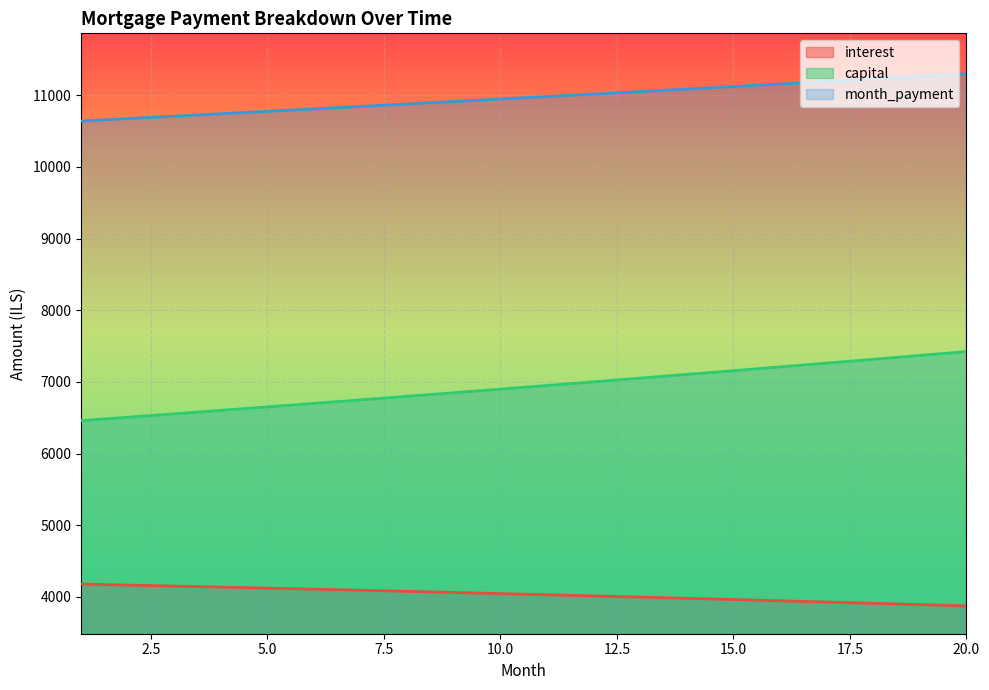

What is the total value across all series at 3?

21415.3